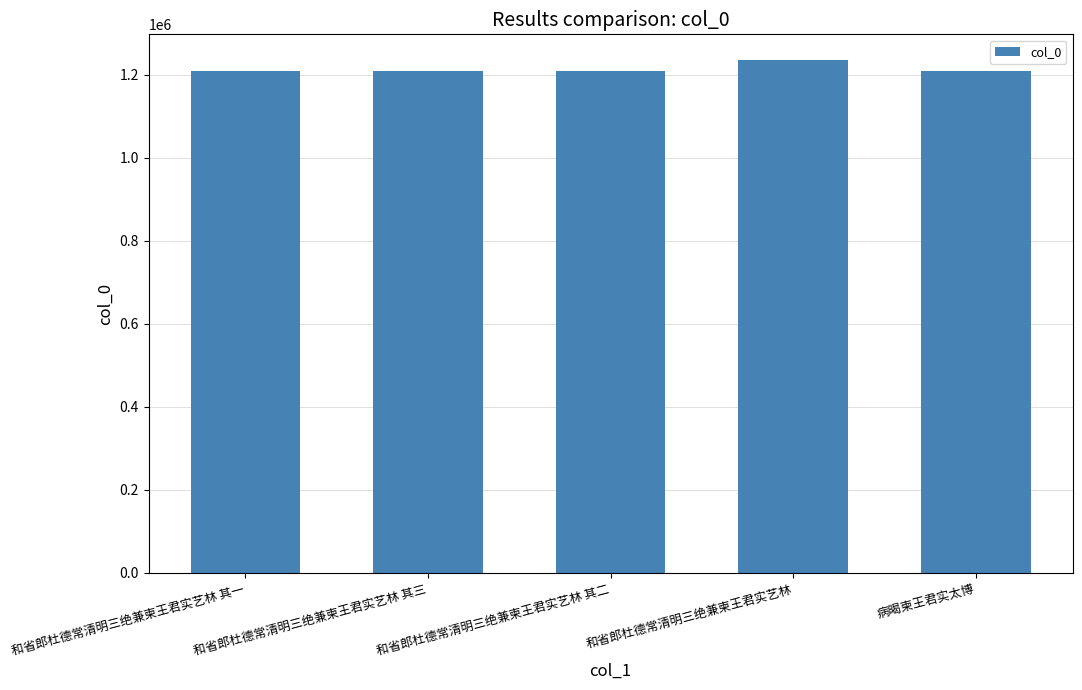

What is the ratio of the value at 和省郎杜德常清明三绝兼柬王君实艺林 其二 to the value at 和省郎杜德常清明三绝兼柬王君实艺林 其三?

1.0